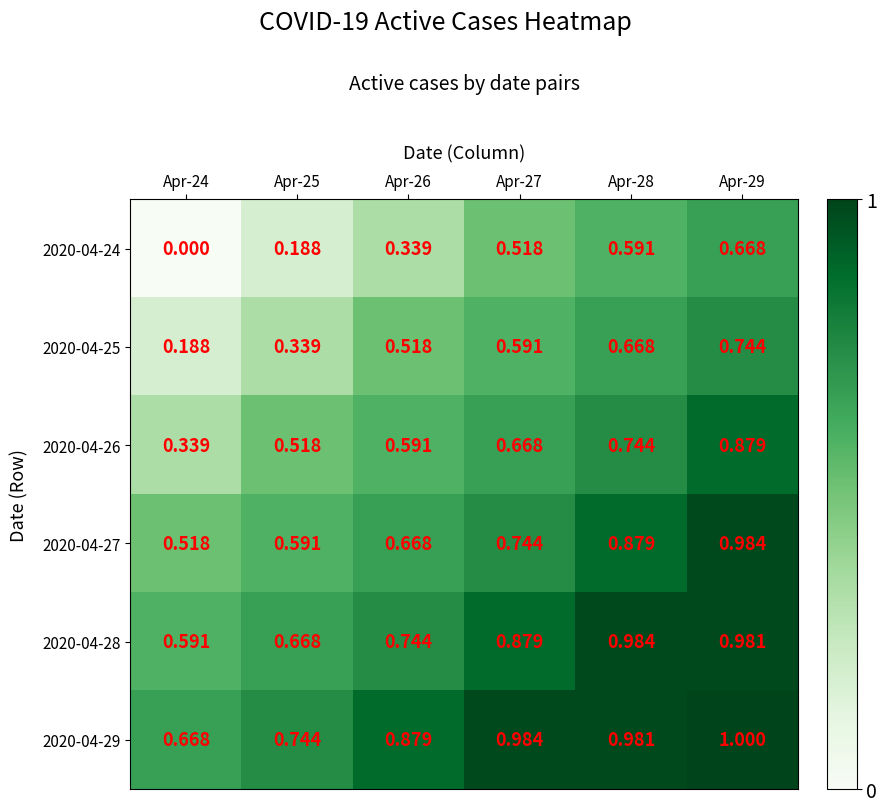

Which series has the largest total across all categories?

2020-04-29